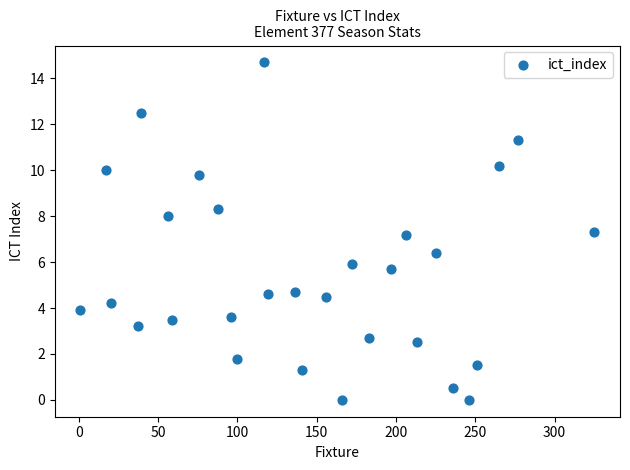

What is the range of Y values (max minus min)?

14.7